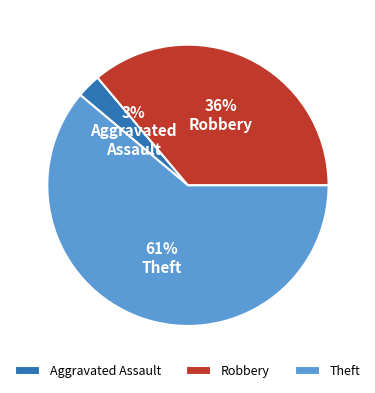

Combined, do Robbery and Theft account for over 50%?

Yes